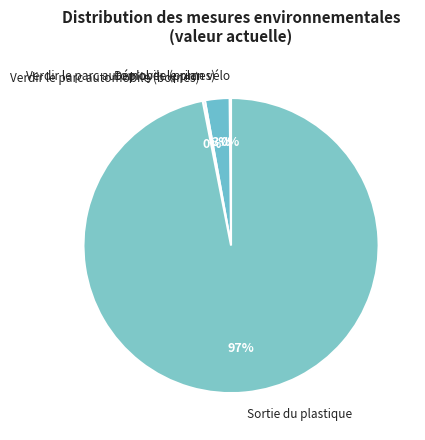

Is it true that Verdir le parc automobile (primes) is 3% of the pie?

True